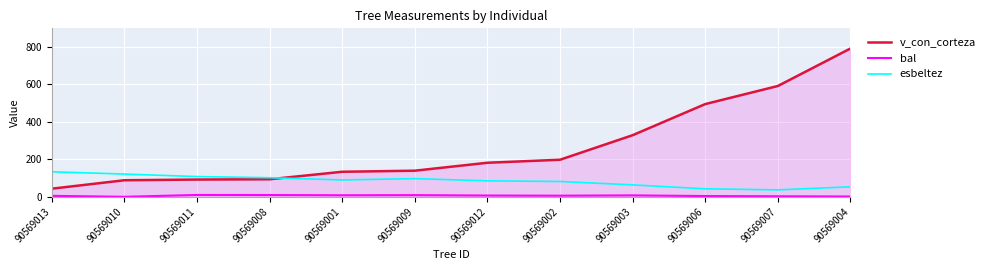

True or false: v_con_corteza has more than 0 interior local peaks.

False